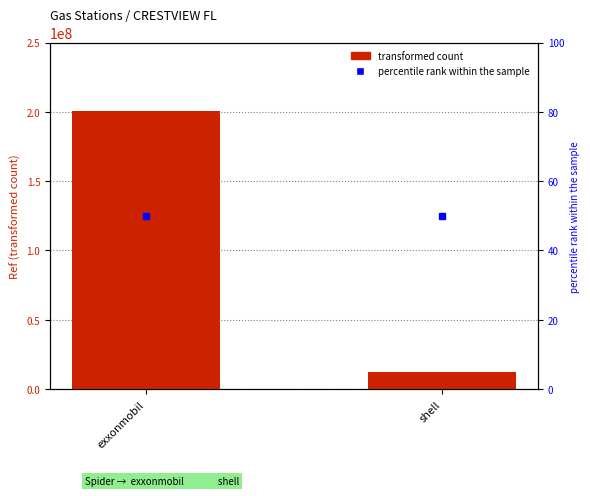

What is the sum of the values at shell and exxonmobil?

212963437